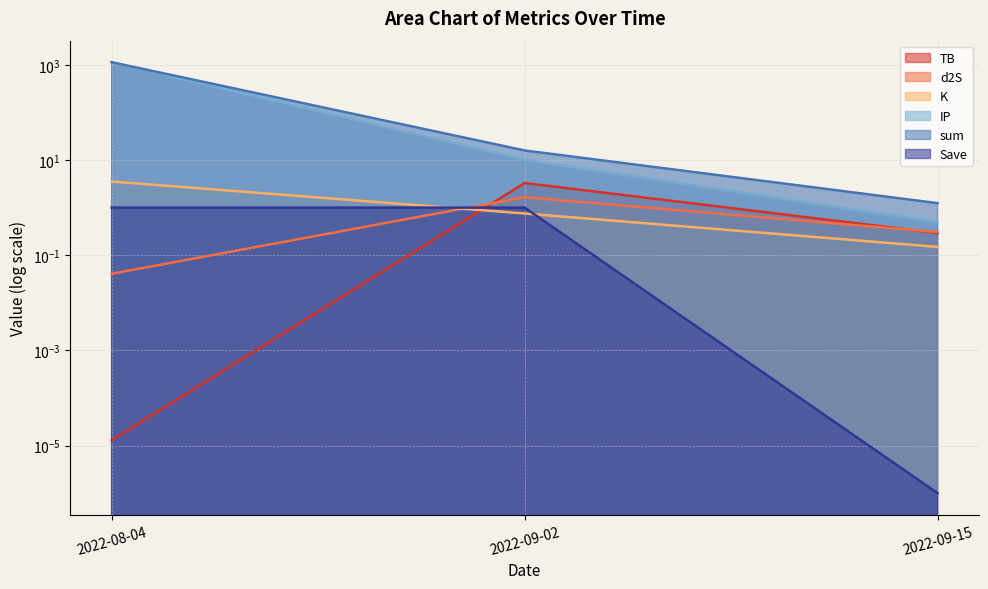

What is the minimum value for K?

0.1